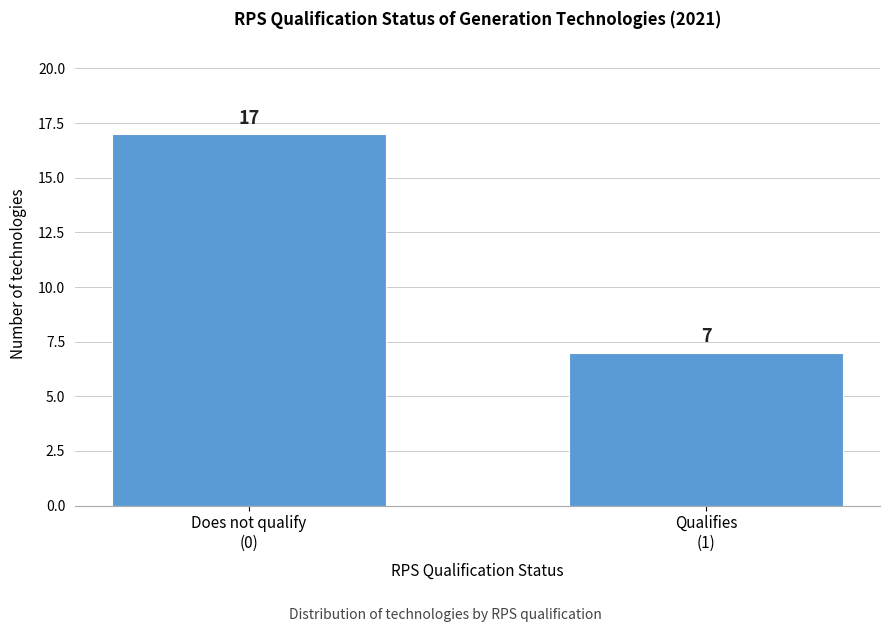

Reading left to right, what are all the values shown in this chart?

17	7